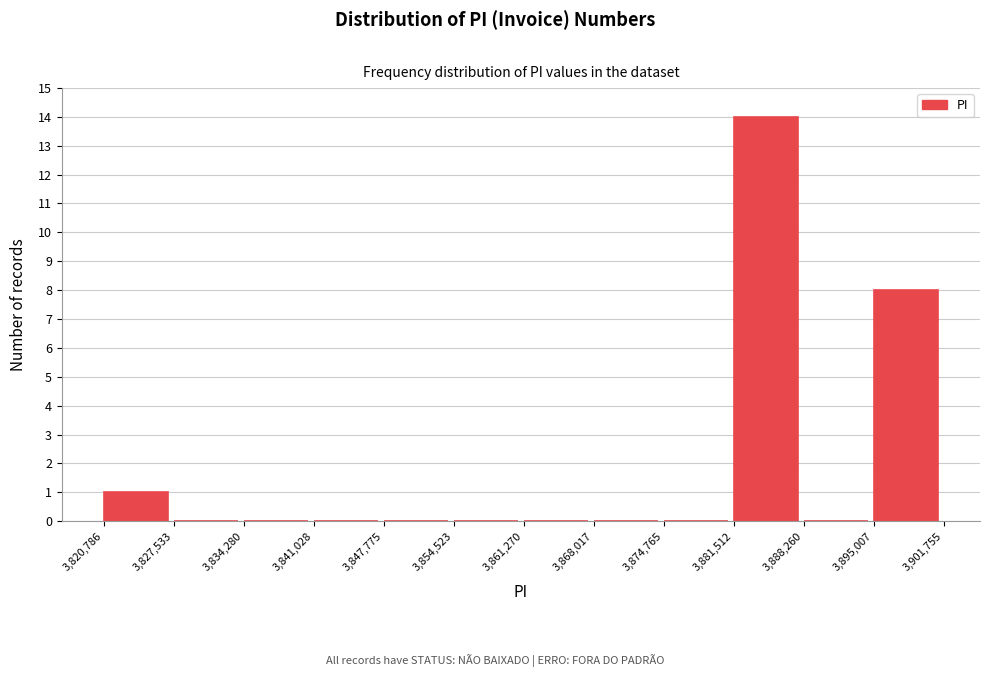

Reading left to right, transcribe this chart: for each bar, give the range it covers on the x-axis and its height. The values are not printed on the chart, so give them approximately, as read against the axis.

3,820,786 to 3,827,533: 1
3,827,533 to 3,834,280: 0
3,834,280 to 3,841,028: 0
3,841,028 to 3,847,775: 0
3,847,775 to 3,854,523: 0
3,854,523 to 3,861,270: 0
3,861,270 to 3,868,017: 0
3,868,017 to 3,874,765: 0
3,874,765 to 3,881,512: 0
3,881,512 to 3,888,260: 14
3,888,260 to 3,895,007: 0
3,895,007 to 3,901,755: 8